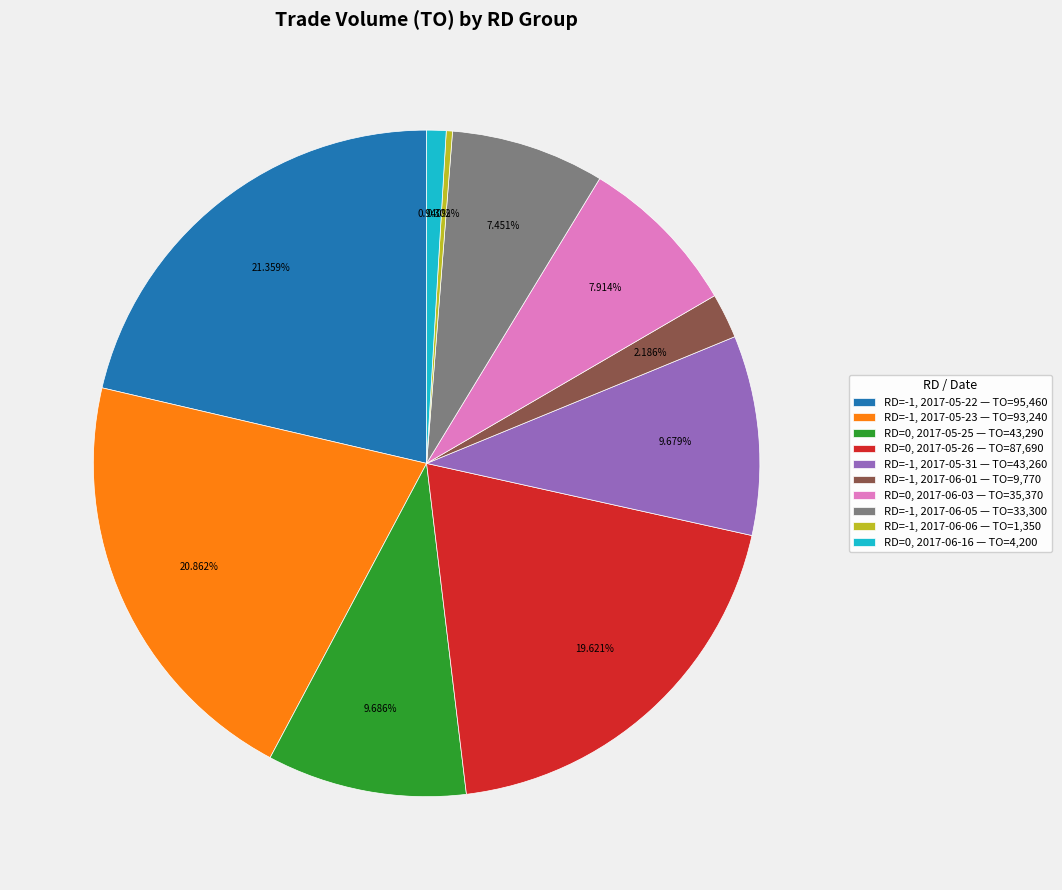

Which has a higher value, RD=-1, 2017-05-31 — TO=43,260 or RD=-1, 2017-05-23 — TO=93,240?

RD=-1, 2017-05-23 — TO=93,240